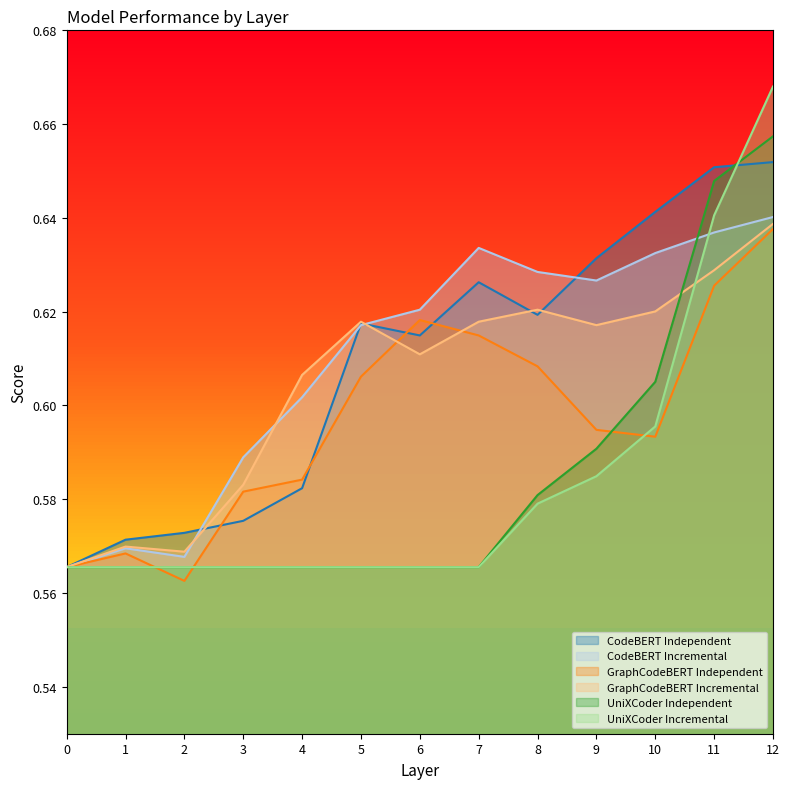

True or false: GraphCodeBERT Independent has a value of 0.8 at 8.

False